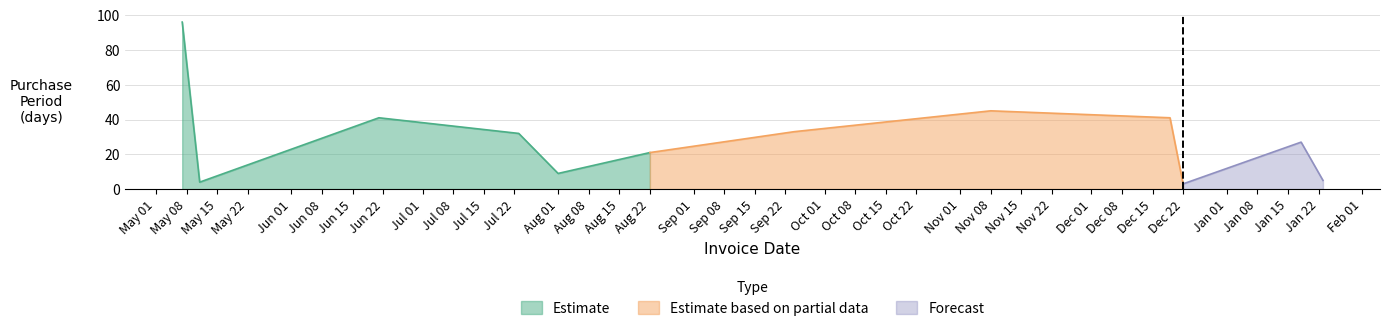

What is the minimum value shown in the chart?

3